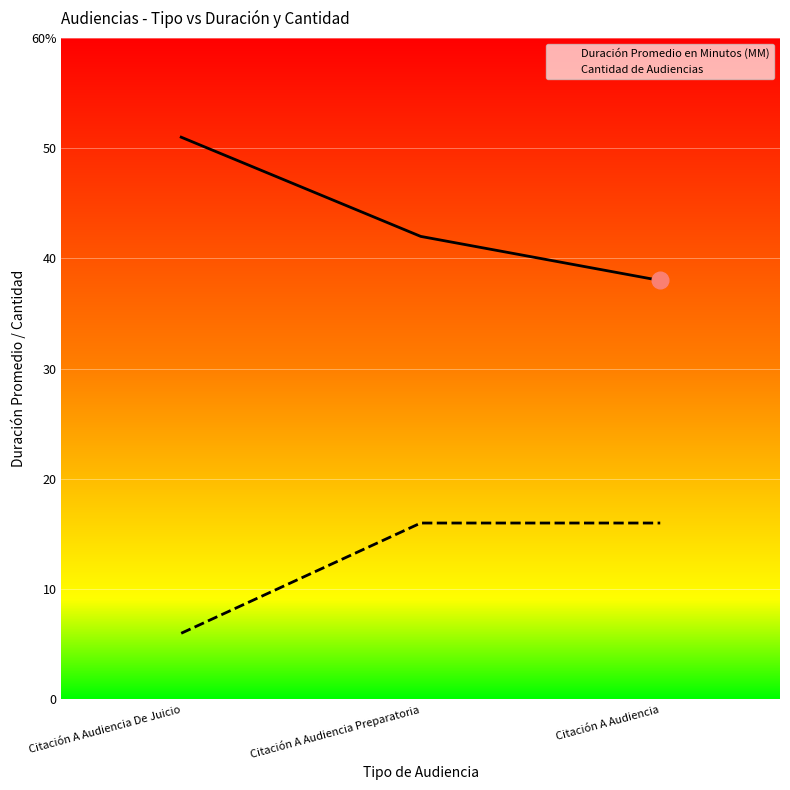

True or false: Cantidad de Audiencias has a value of 1 at Citación A Audiencia De Juicio.

False